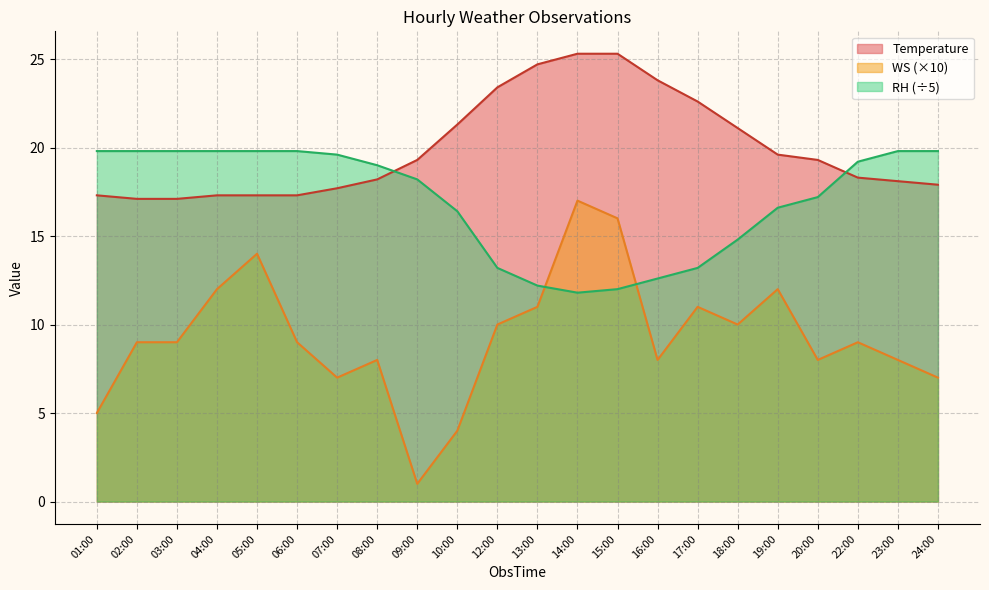

Reading left to right, extract all data points from this chart.

Temperature: 17.3	17.1	17.1	17.3	17.3	17.3	17.7	18.2	19.3	21.3	23.4	24.7	25.3	25.3	23.8	22.6	21.1	19.6	19.3	18.3	18.1	17.9
WS: 5.0	9.0	9.0	12.0	14.0	9.0	7.0	8.0	1.0	4.0	10.0	11.0	17.0	16.0	8.0	11.0	10.0	12.0	8.0	9.0	8.0	7.0
RH: 19.8	19.8	19.8	19.8	19.8	19.8	19.6	19.0	18.2	16.4	13.2	12.2	11.8	12.0	12.6	13.2	14.8	16.6	17.2	19.2	19.8	19.8